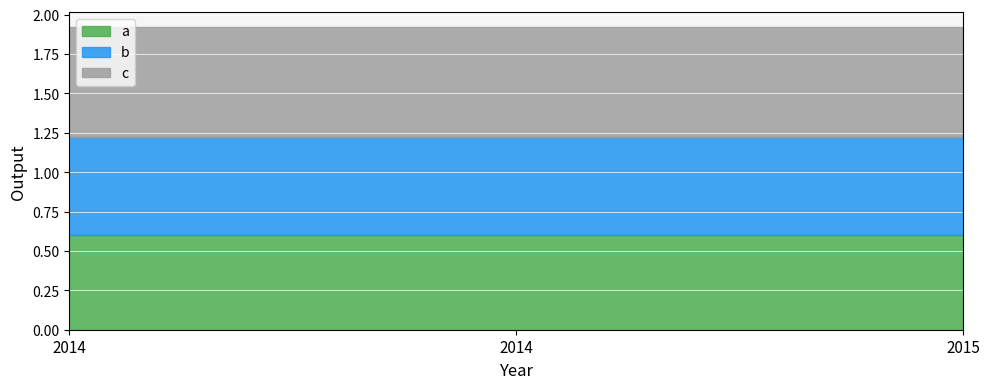

How many lines are shown in the chart?

3